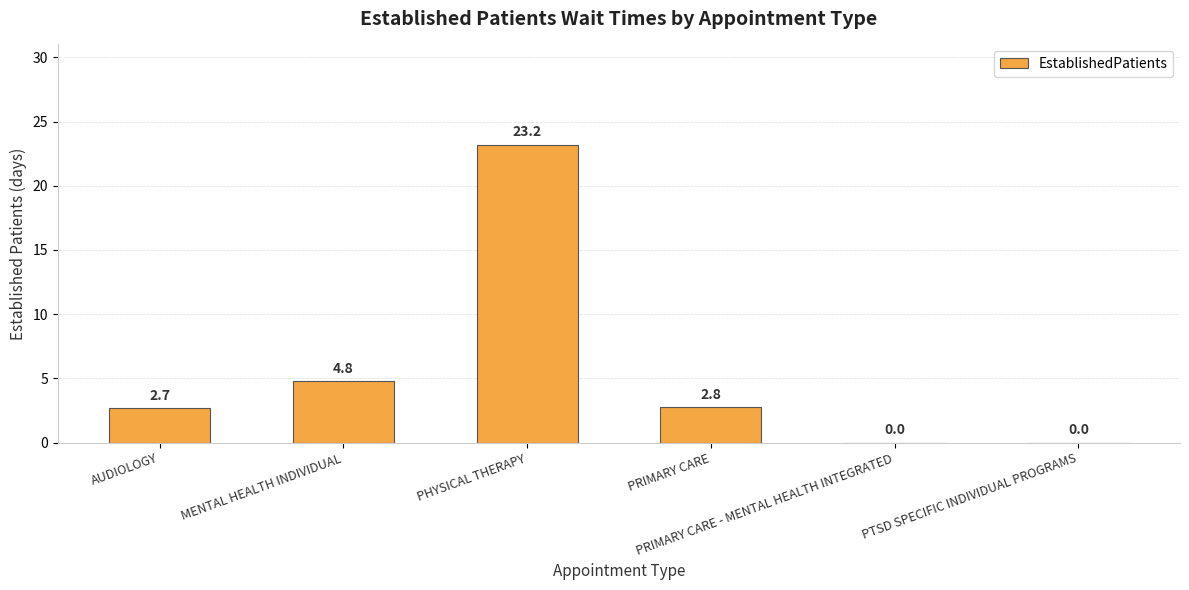

What is the change in value from PHYSICAL THERAPY to PRIMARY CARE?

-20.4